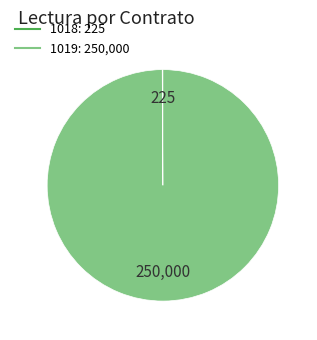

The 1019 slice represents 94% of the pie. True or false?

False